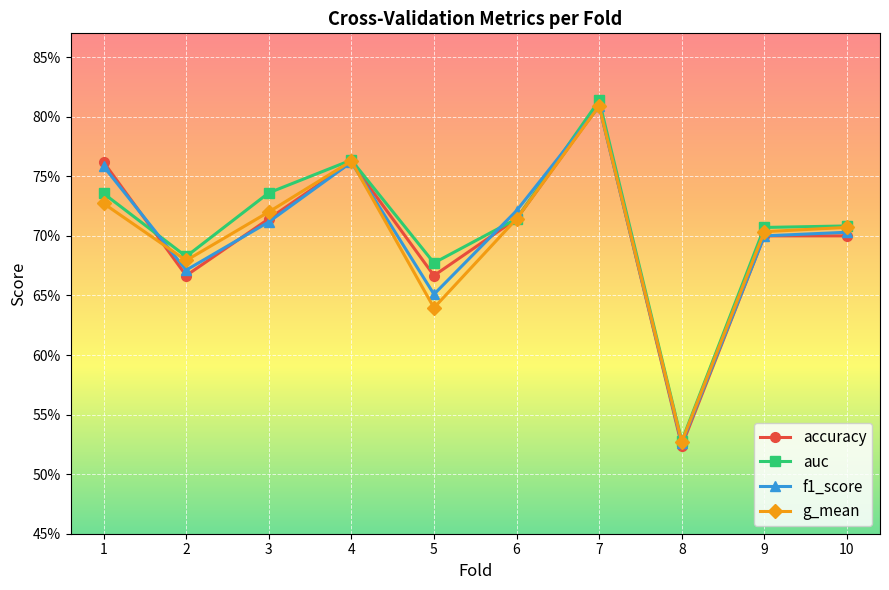

Rank the categories by accuracy value from lowest to highest.

8, 2, 5, 9, 10, 3, 6, 1, 4, 7